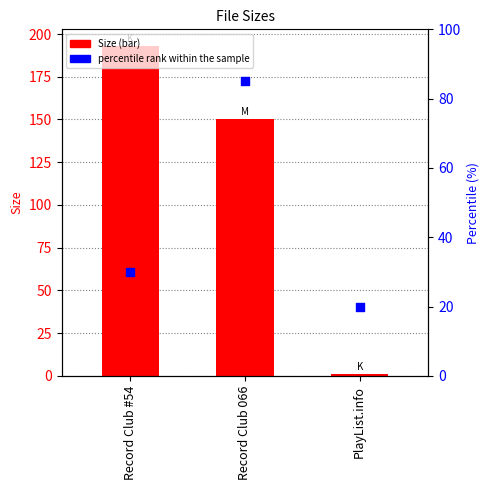

Which series reaches the maximum Y coordinate?

Size